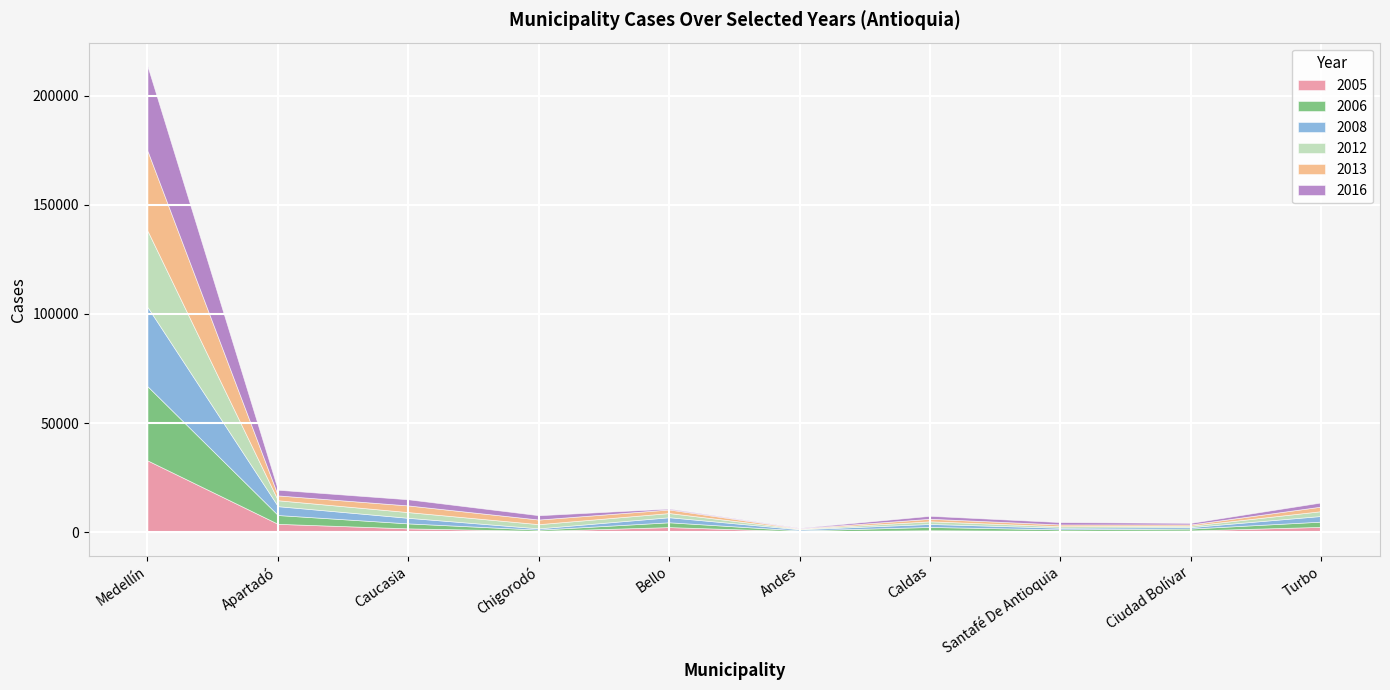

What value does the 2016 series have at Chigorodó?

1980